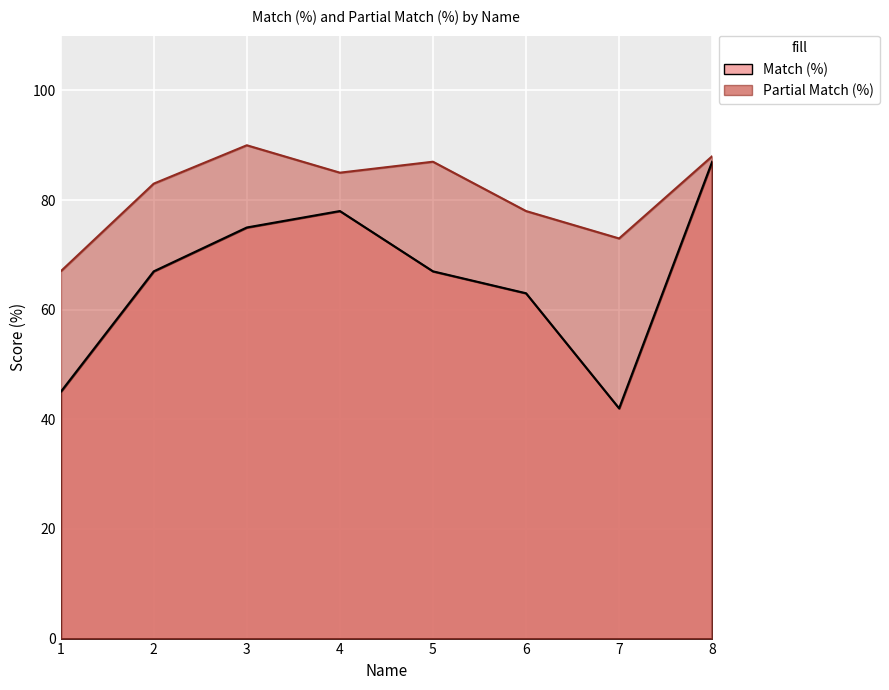

At which category does Match (%) reach its first local peak?

4